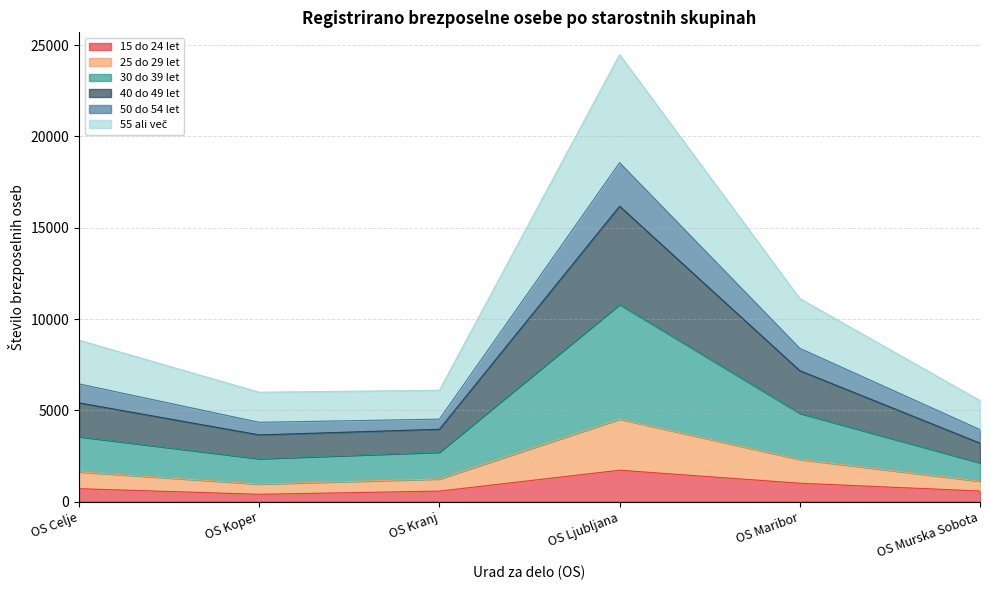

What is the highest value of the 15 do 24 let series?

1720